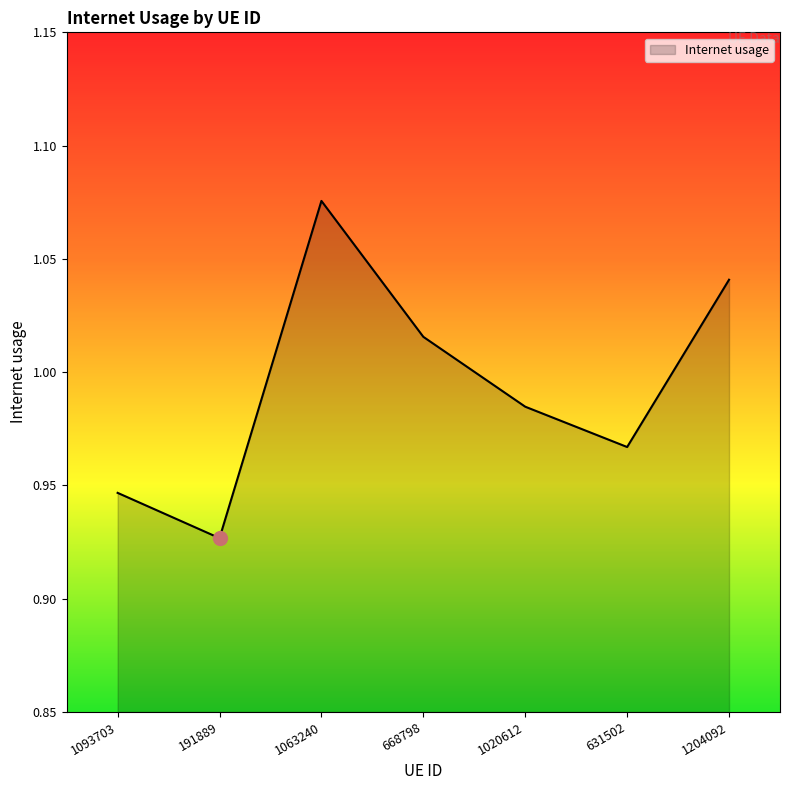

Where is the data nearest to the value 1?

1020612